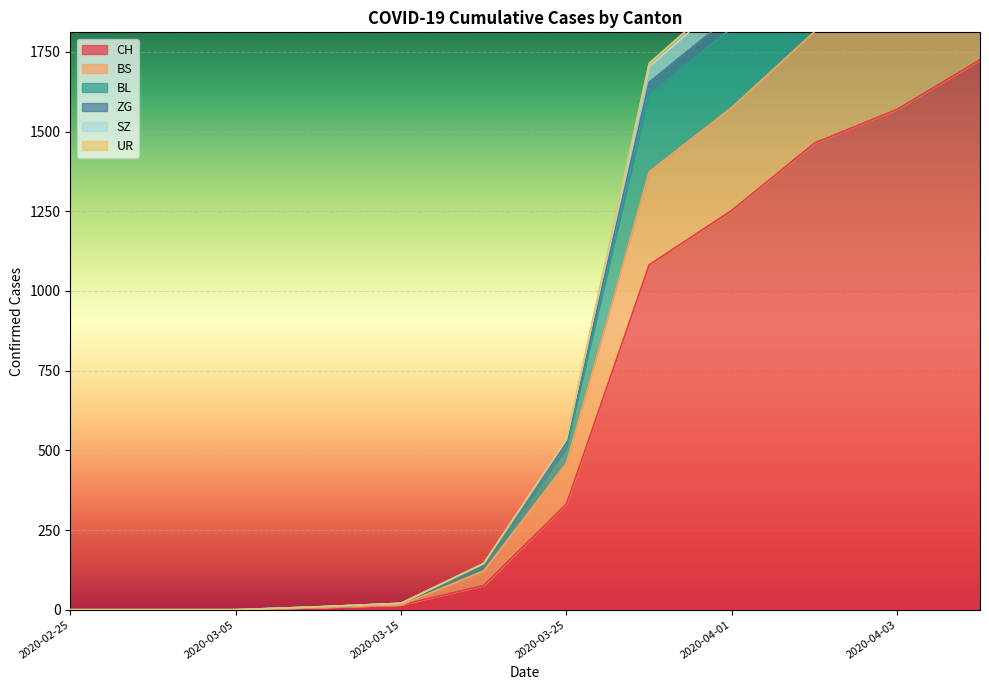

True or false: CH and BL intersect in this chart.

False